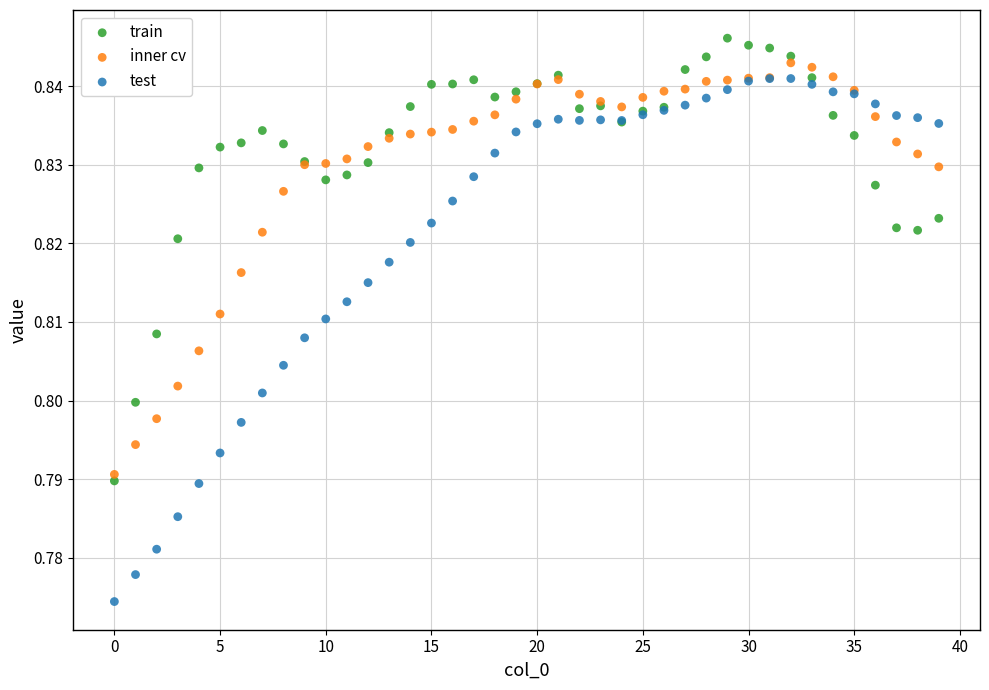

Which series reaches the maximum Y coordinate?

train